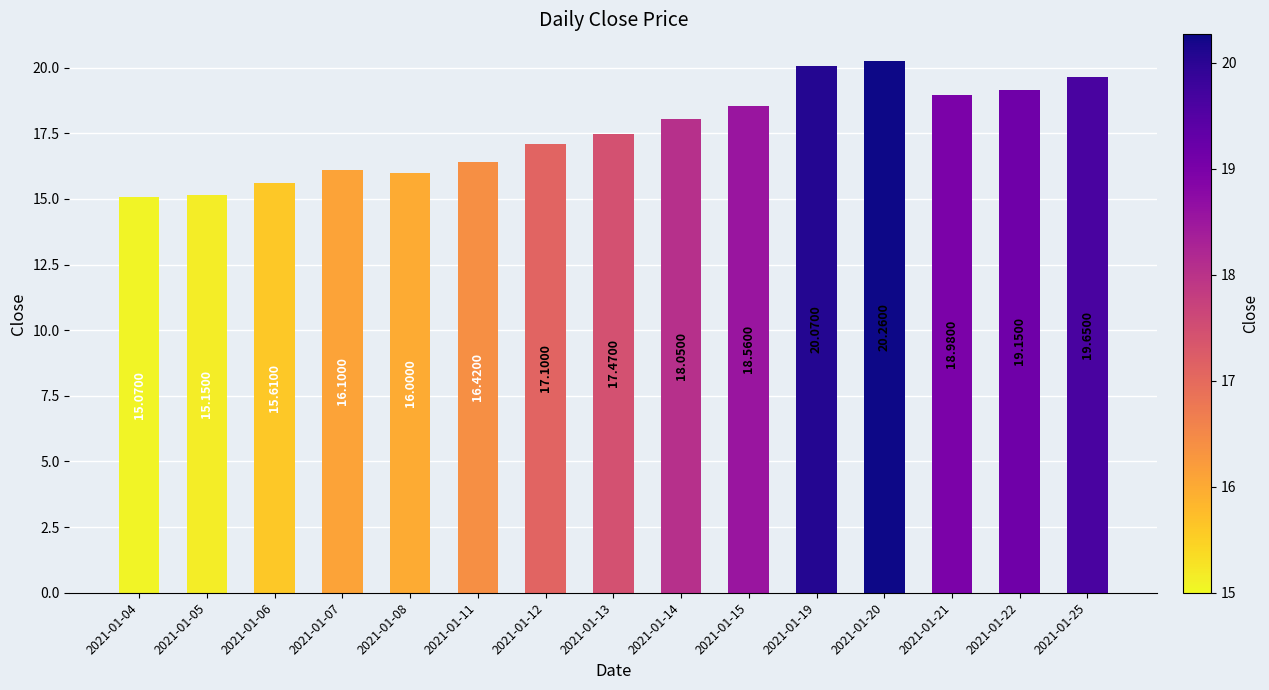

Which label corresponds to the largest value in the chart?

2021-01-20